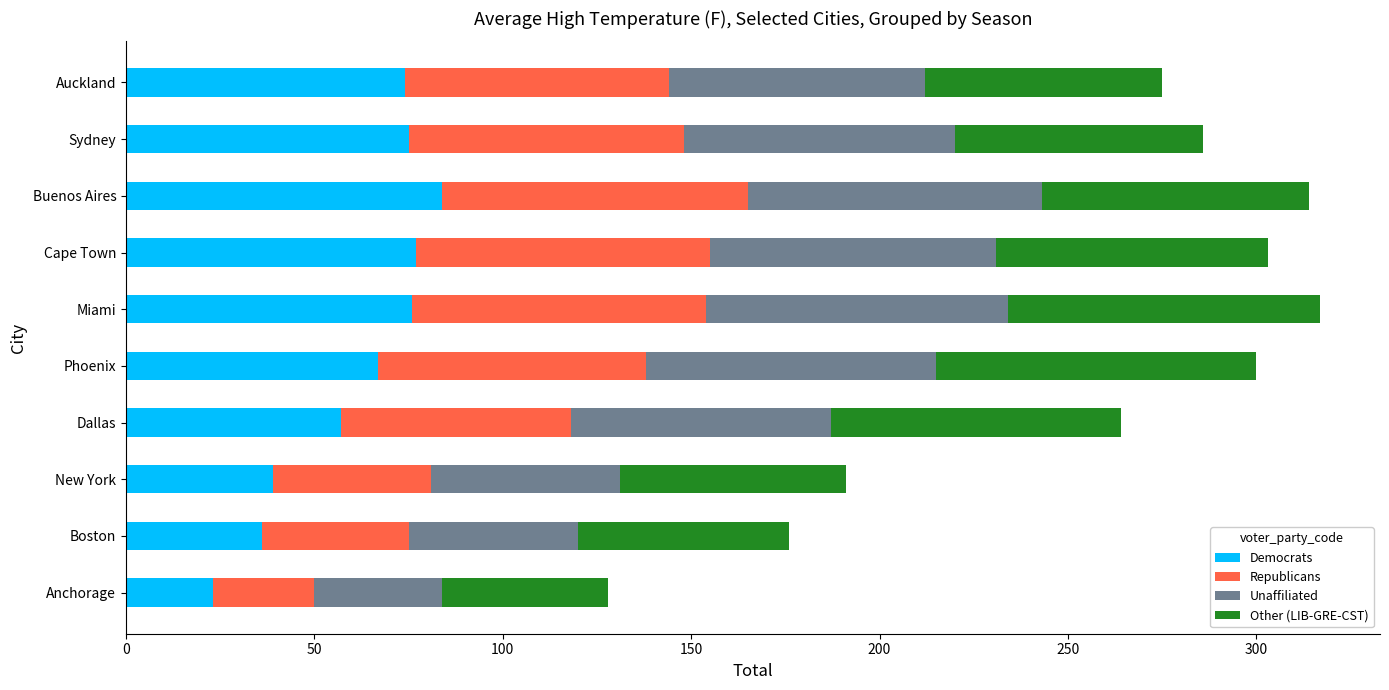

What are all the series names shown in the legend?

Democrats, Republicans, Unaffiliated, Other (LIB-GRE-CST)